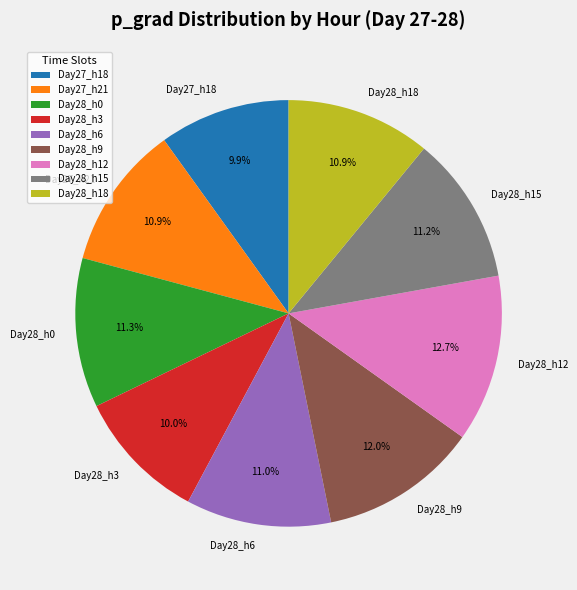

Is Day27_h18 the majority of the pie?

No